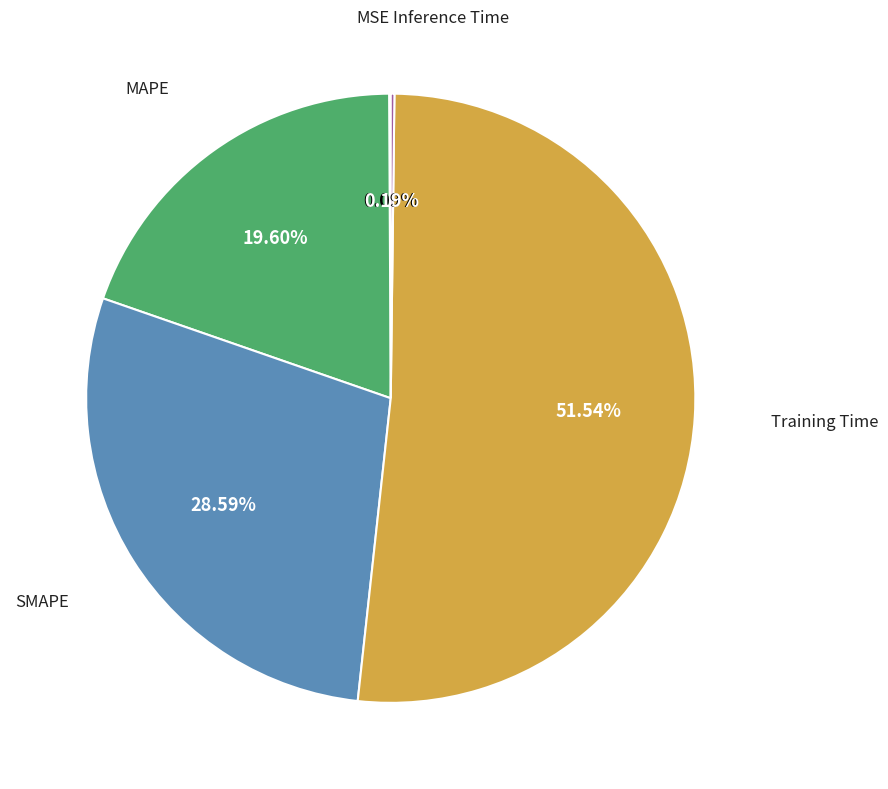

Between SMAPE and Training Time, which is larger?

Training Time